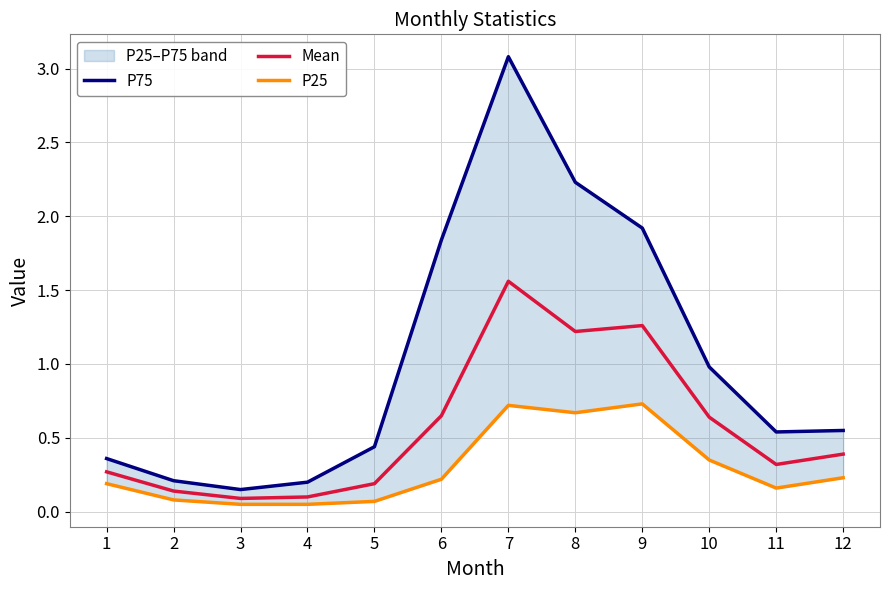

Rank the categories by P25 value from lowest to highest.

3, 4, 5, 2, 11, 1, 6, 12, 10, 8, 7, 9